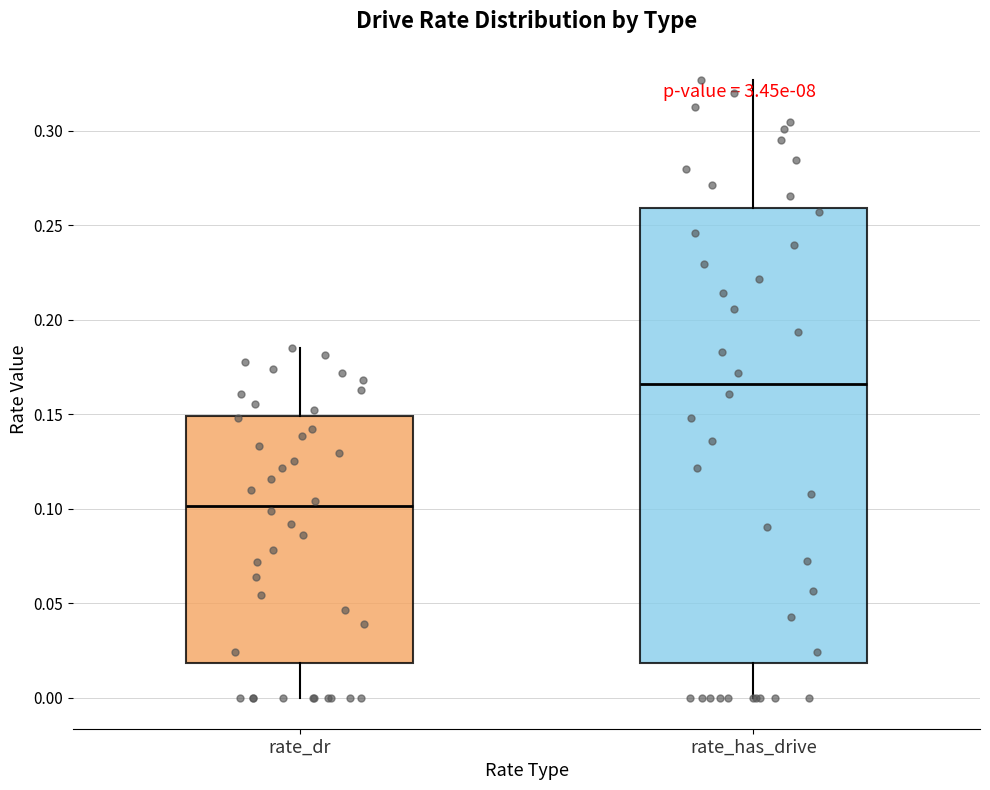

Where does the lower whisker of the box for rate_has_drive end on the y-axis? The values are not printed on the chart, so give them approximately, as read against the axis.

0.000